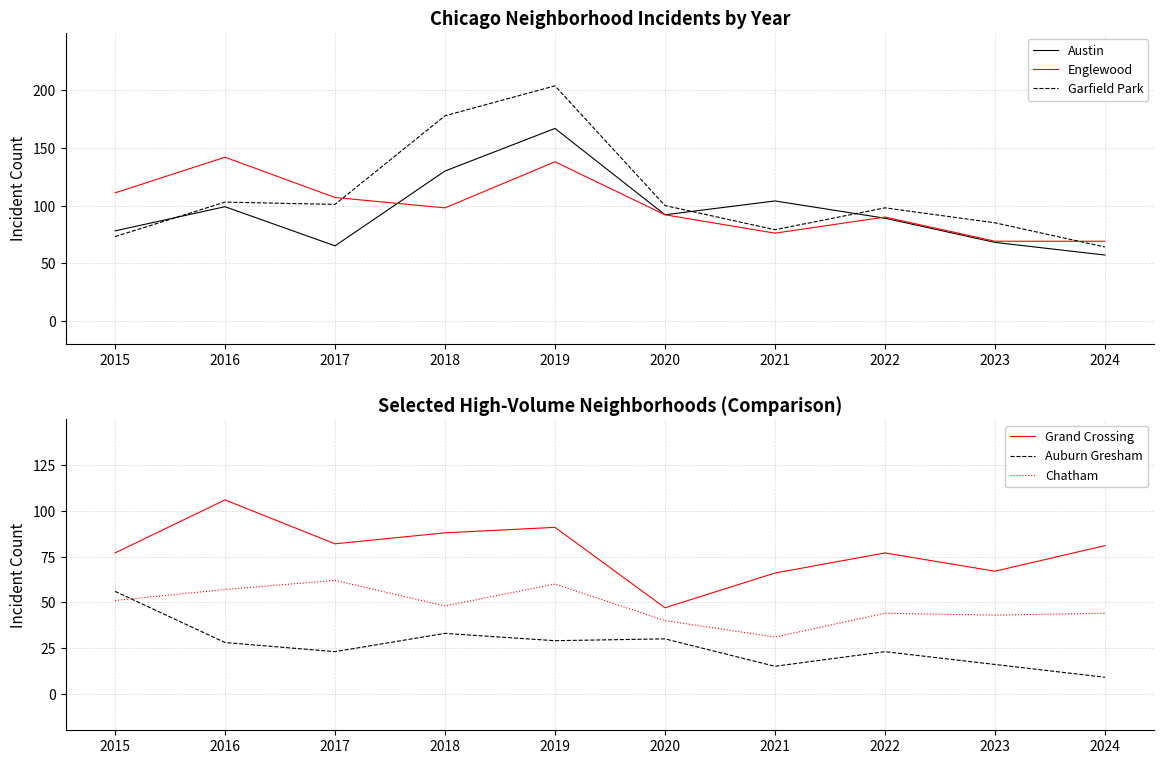

How many data points in Austin are above 92?

4